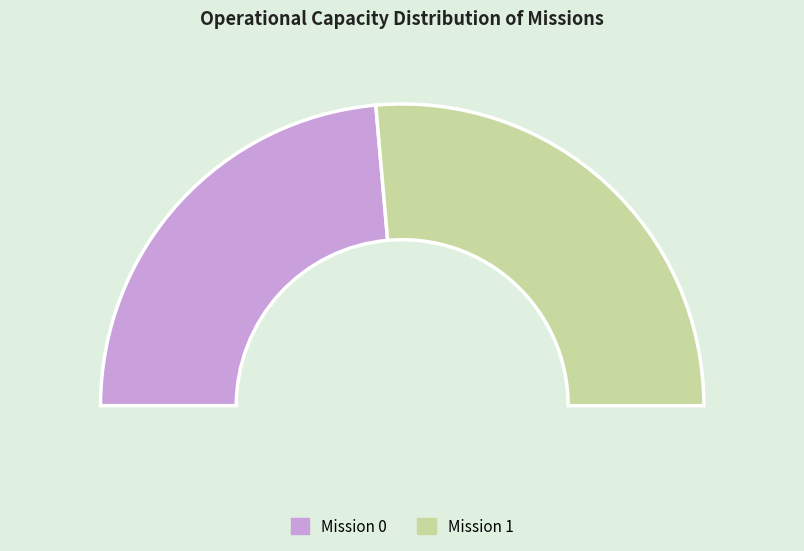

What is the ratio of the value at 1 to the value at 0?

1.1